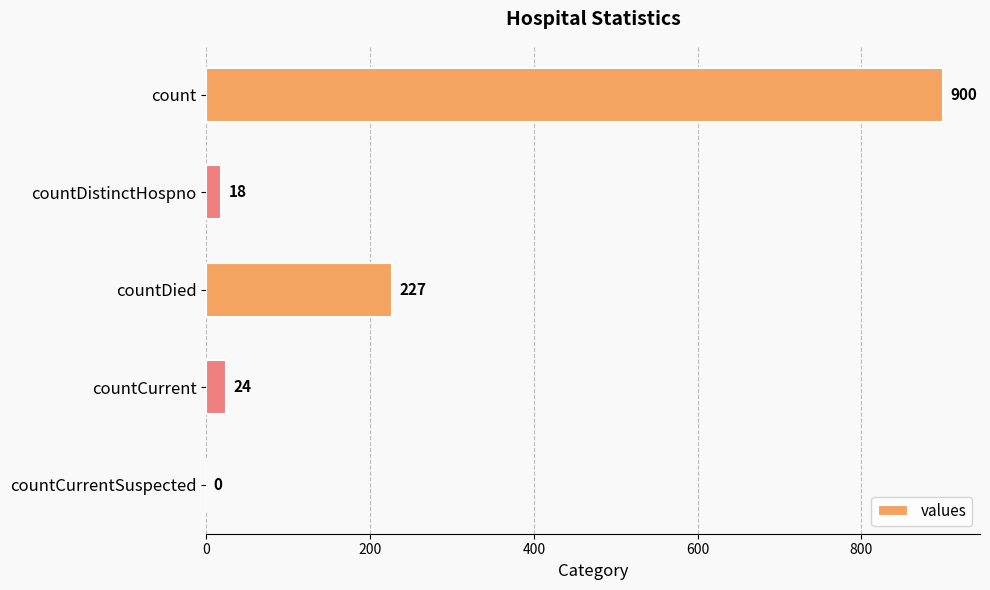

Reading top to bottom, transcribe all the data shown in this chart.

count=900	countDistinctHospno=18	countDied=227	countCurrent=24	countCurrentSuspected=0